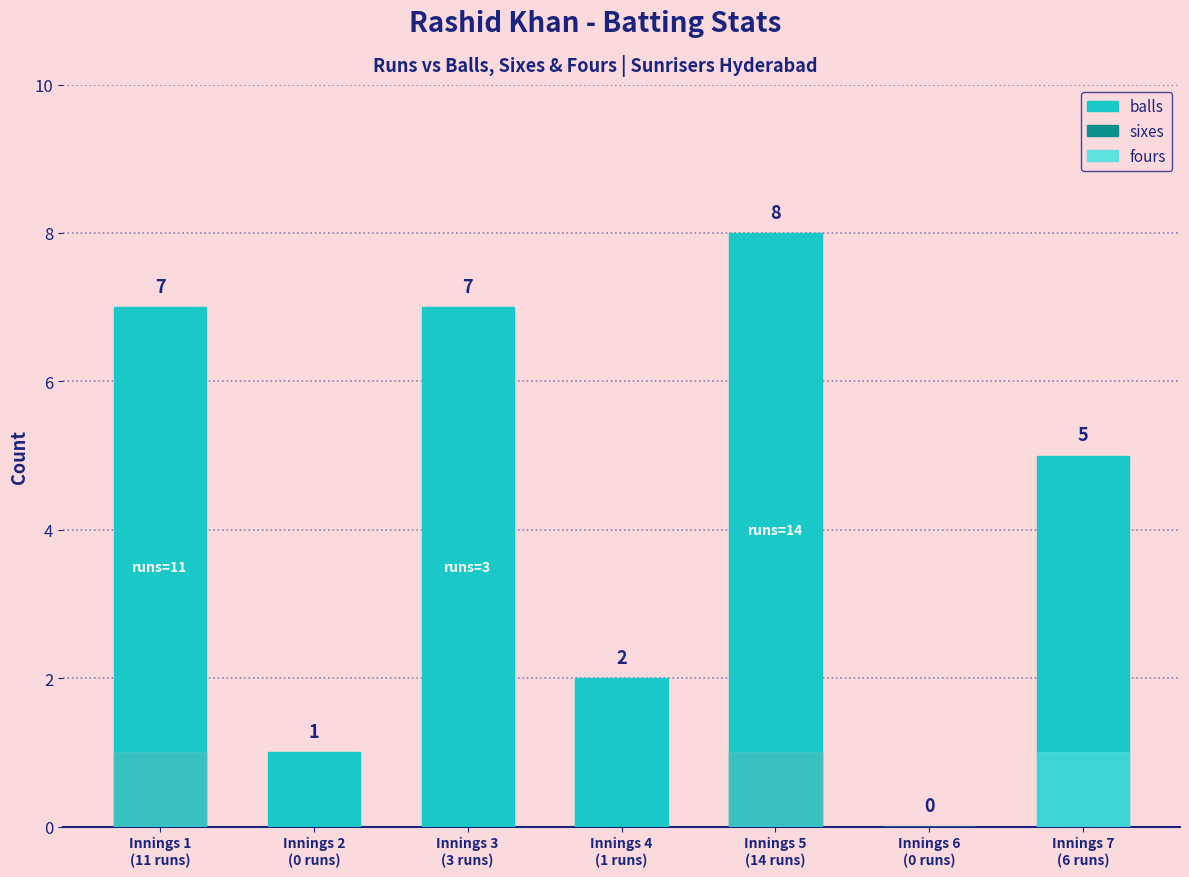

True or false: balls has a value of 5 at Innings 7
(6 runs).

True